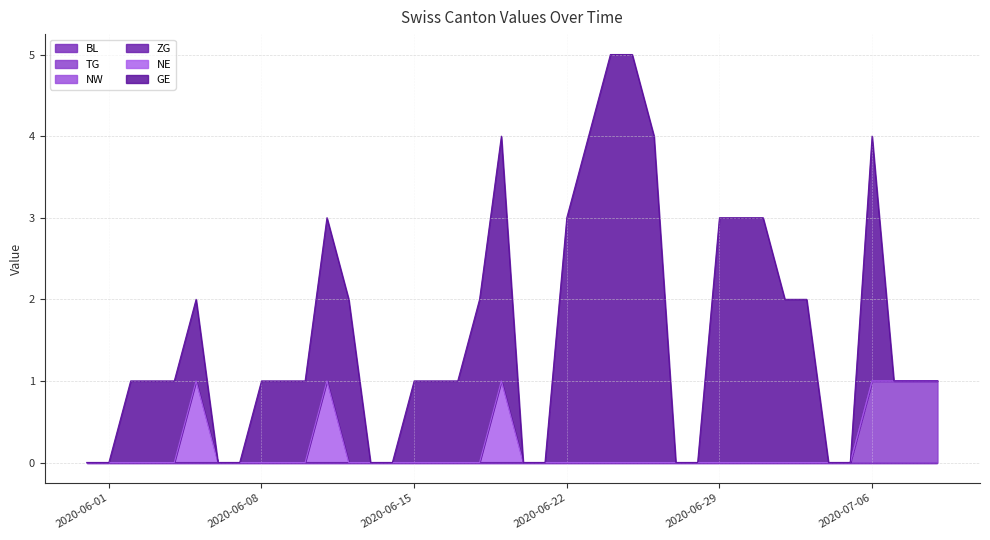

At which label does TG reach its minimum?

2020-05-31